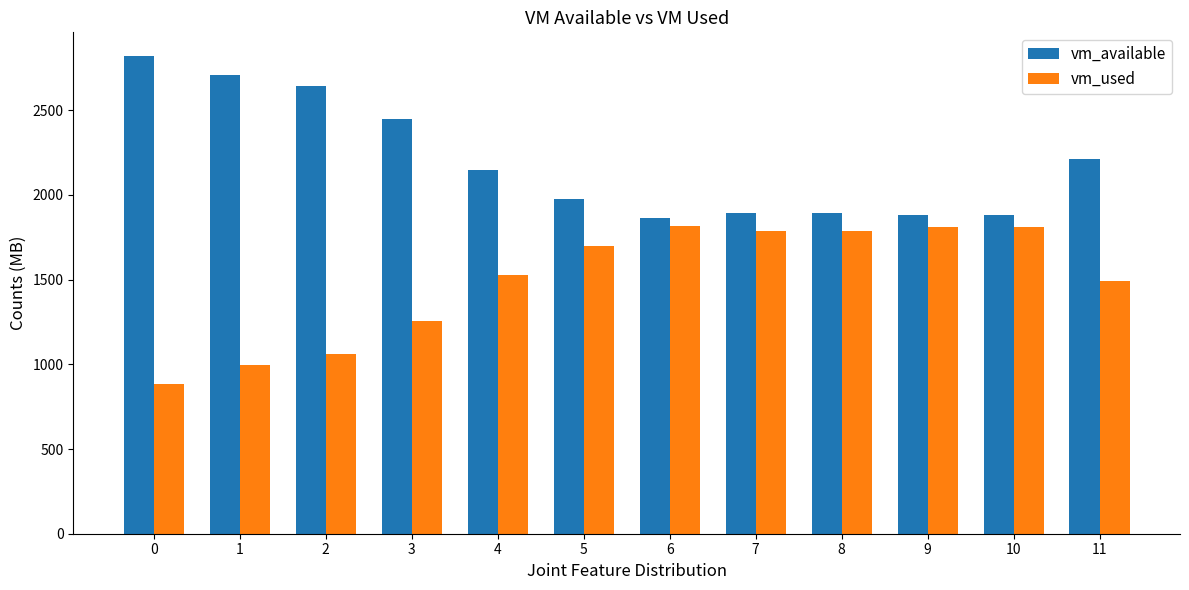

What is the spread (max minus min) of values at 11?

720.9